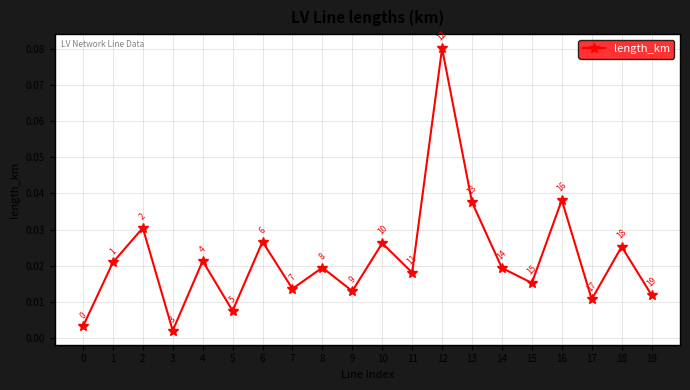

At which label is the value closest to 0?

3